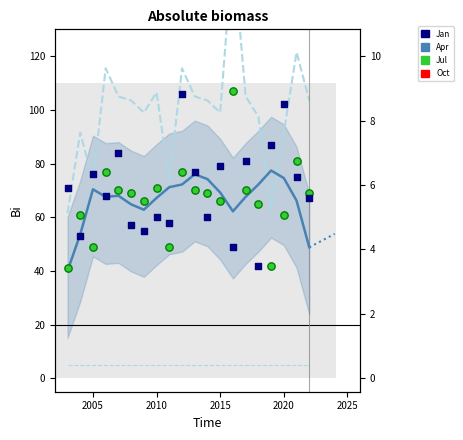

At how many categories does at least one series exceed 107?

4